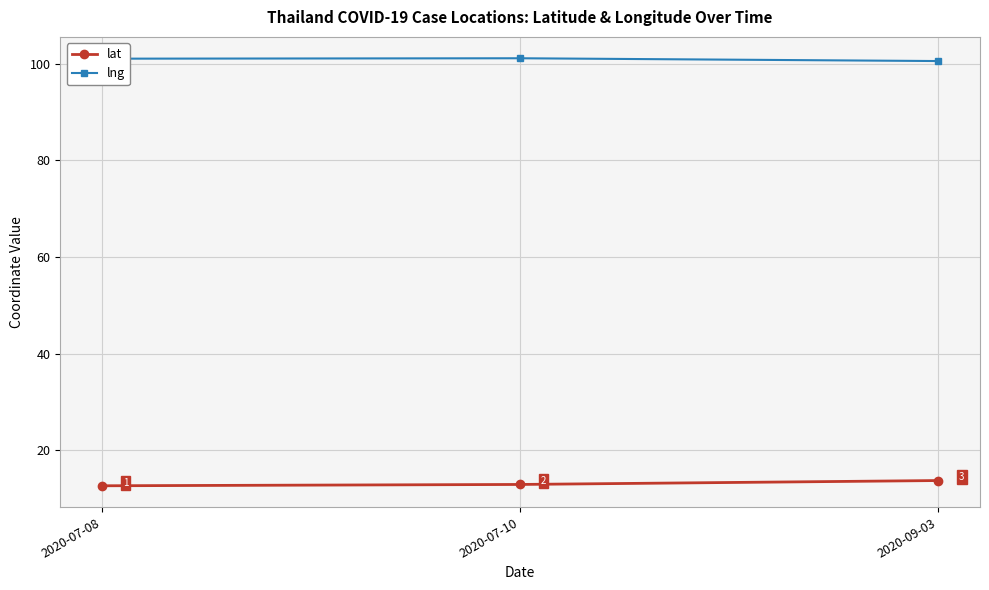

What is the minimum value shown in the chart?

12.7